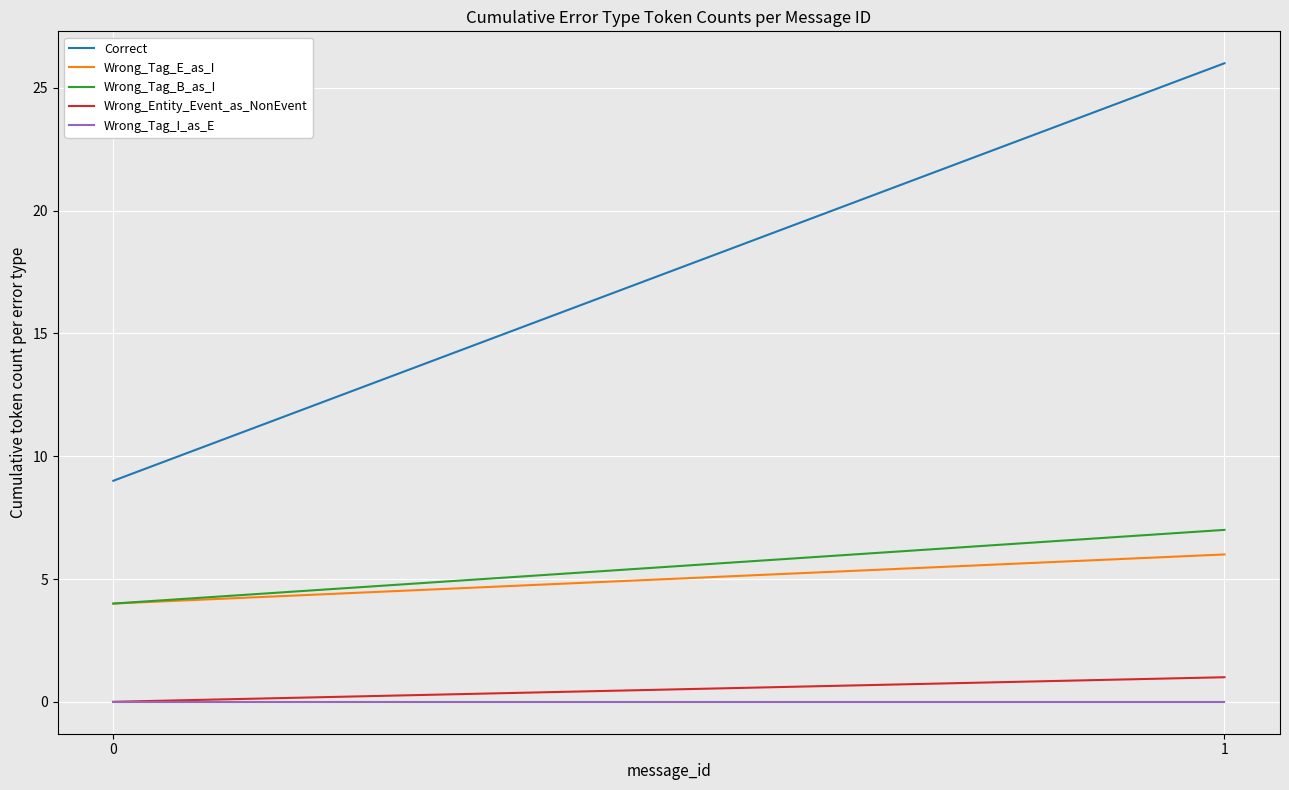

What is the total value across all series at 0?

17